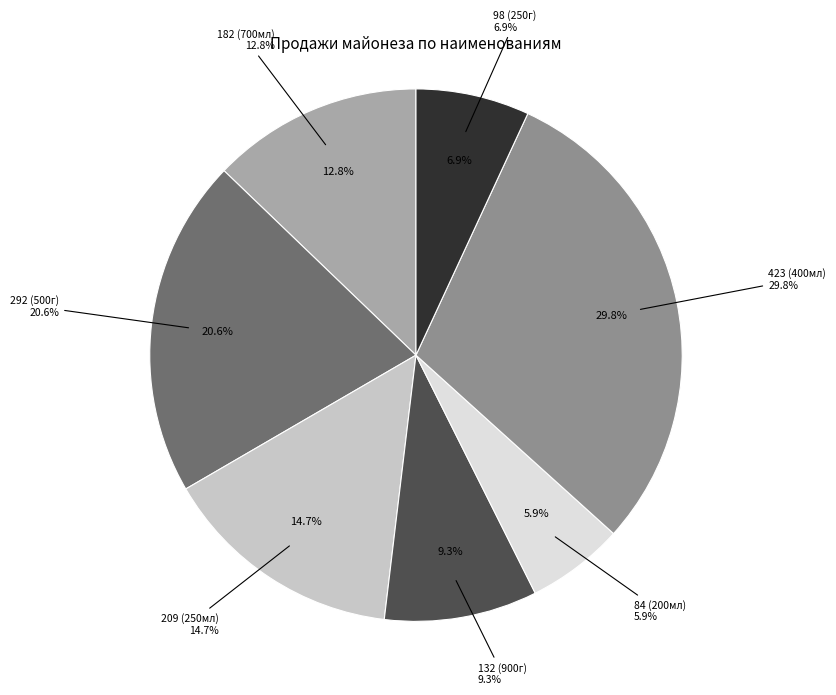

How much of the chart is everything except Я ЛЮБ.ГОТ.Майонез САРАТ.ПРОВ.КЛ.67%200мл?

94.1%